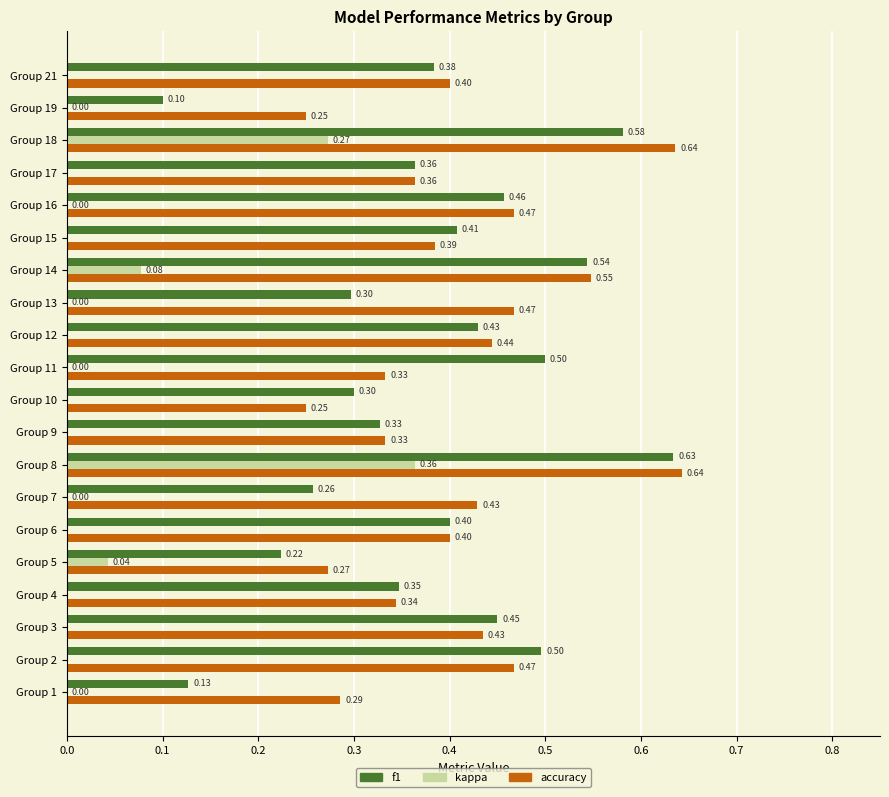

Which series changed the most between Group 1 and Group 4?

f1